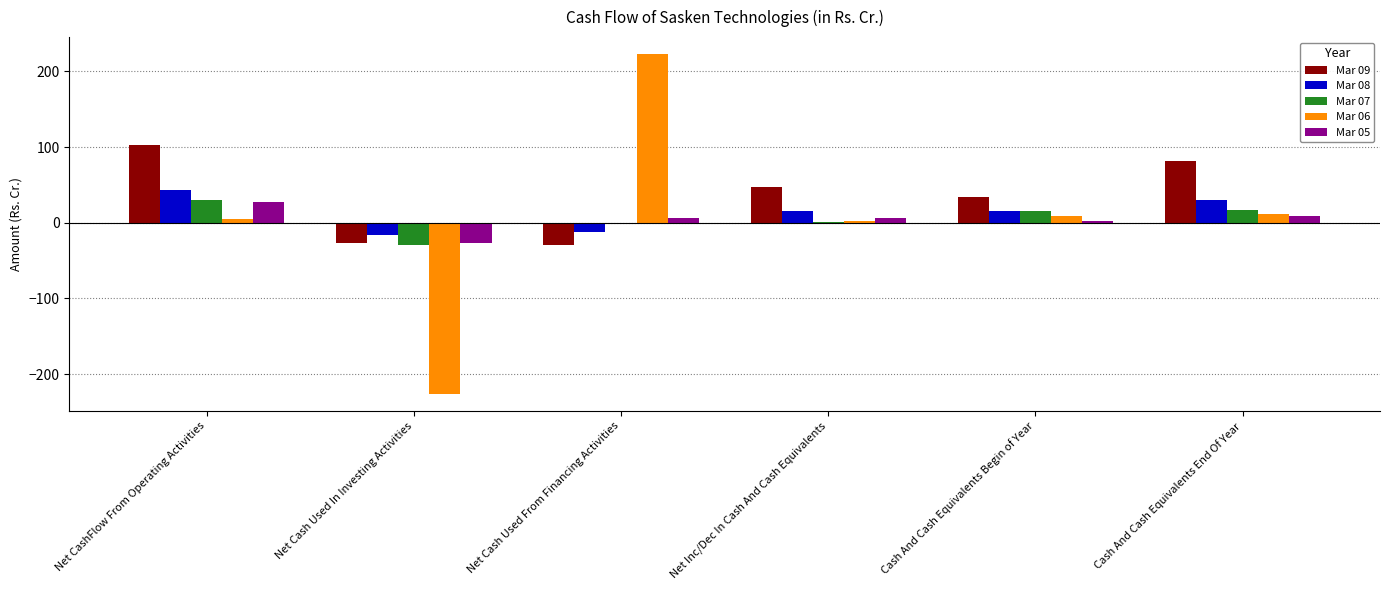

The Mar 08 series shows 30.6 at Cash And Cash Equivalents End Of Year. True or false?

True